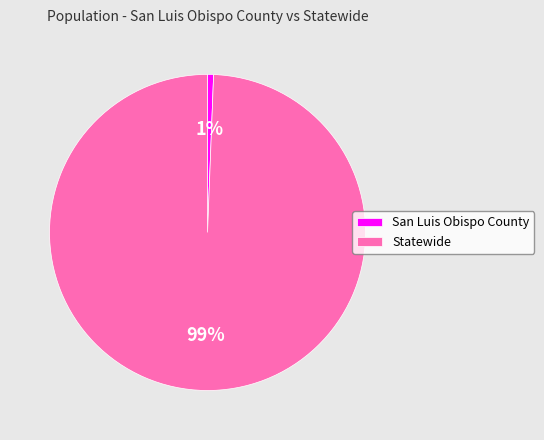

Is it true that San Luis Obispo County is 1% of the pie?

True